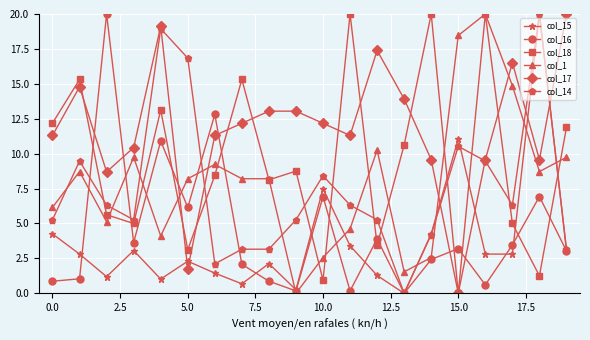

How many interior local valleys does the col_18 series have?

7